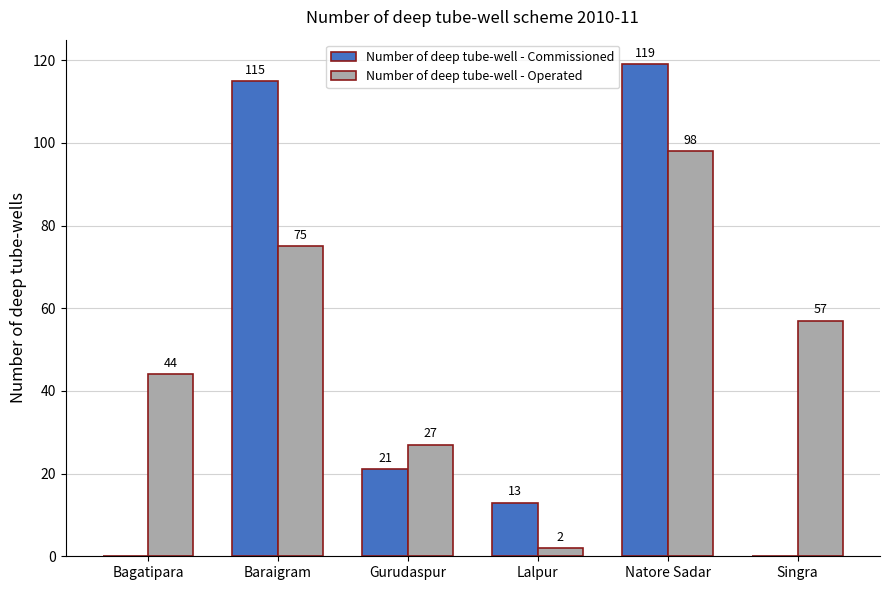

The Number of deep tube-well - Operated series shows 2 at Lalpur. True or false?

True